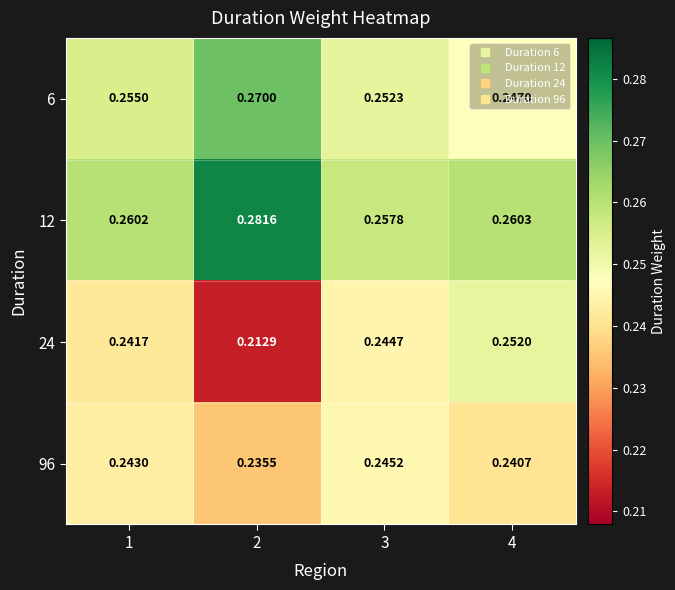

Is the value of 6 at 1 greater than the value of 12 at 2?

No